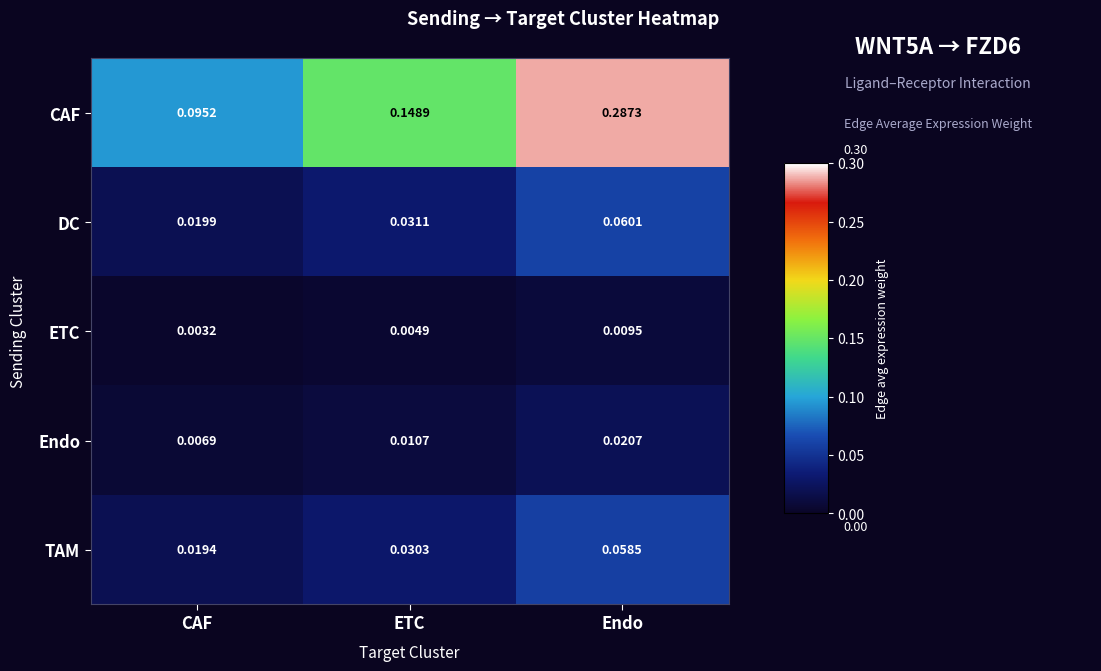

Which series has the widest spread of values?

CAF